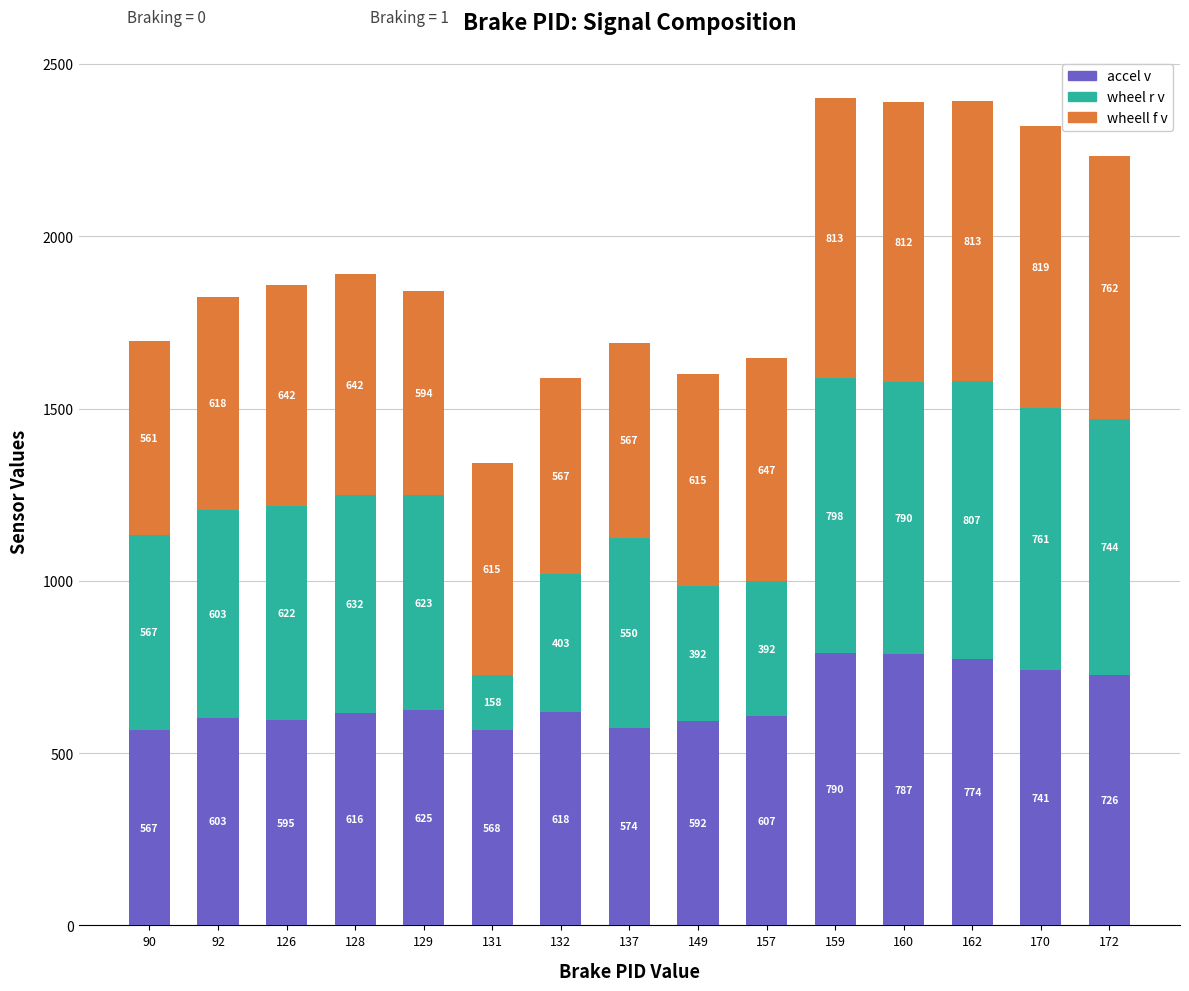

What are all the series names shown in the legend?

accel v, wheel r v, wheell f v